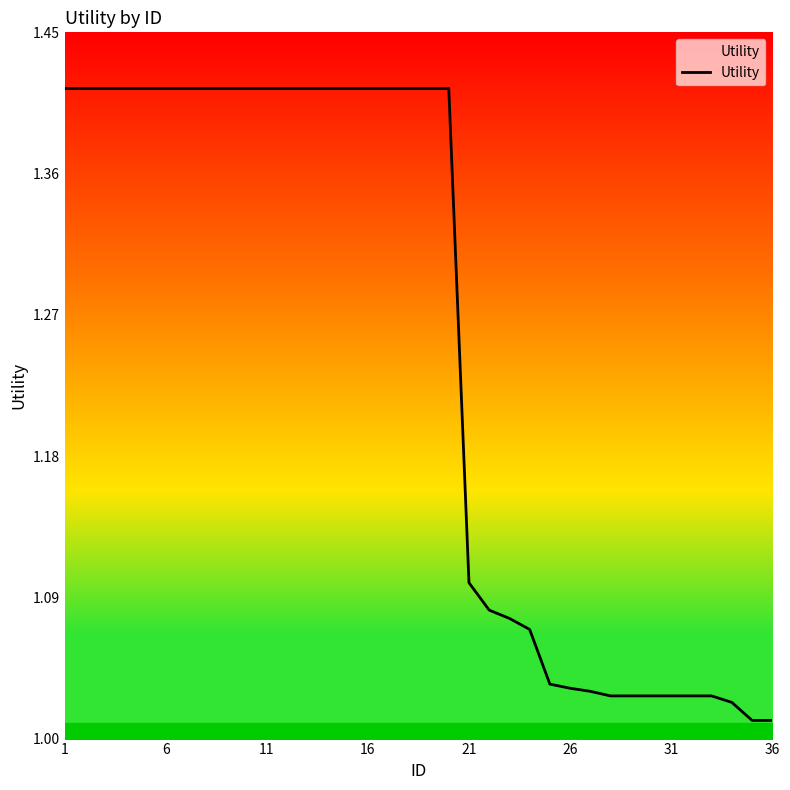

What is the difference between the maximum and minimum values?

0.4